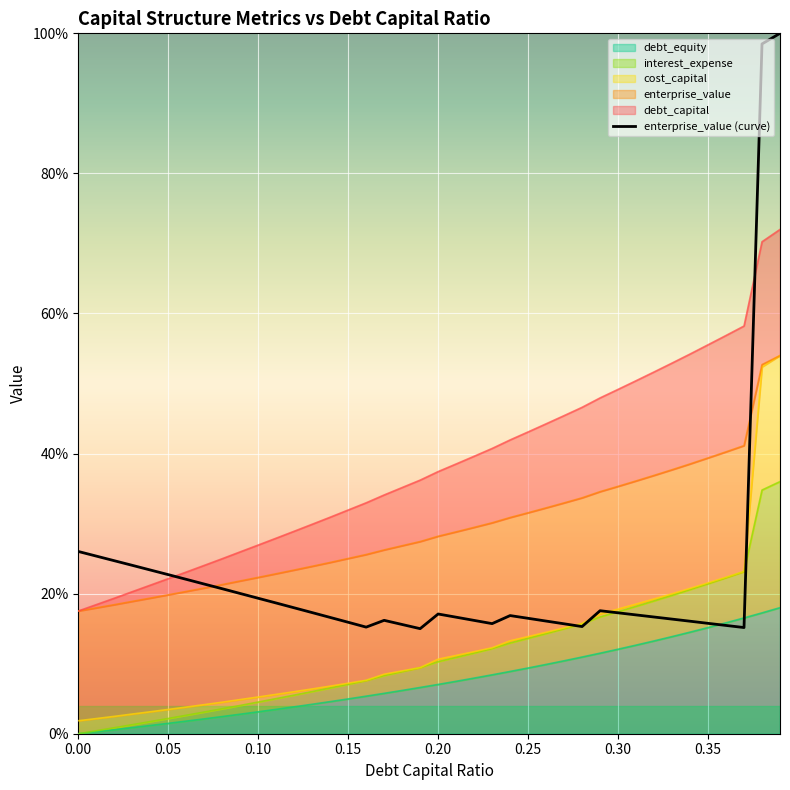

How many data points does each series have?

40